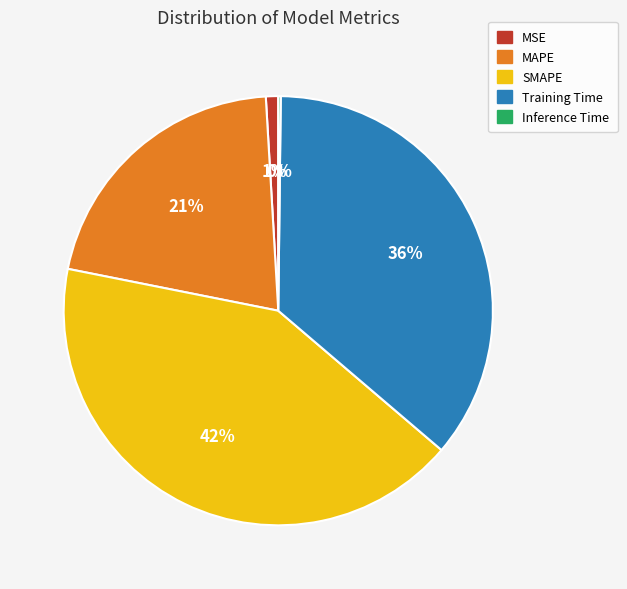

To the nearest percent, what is the average slice percentage?

20%